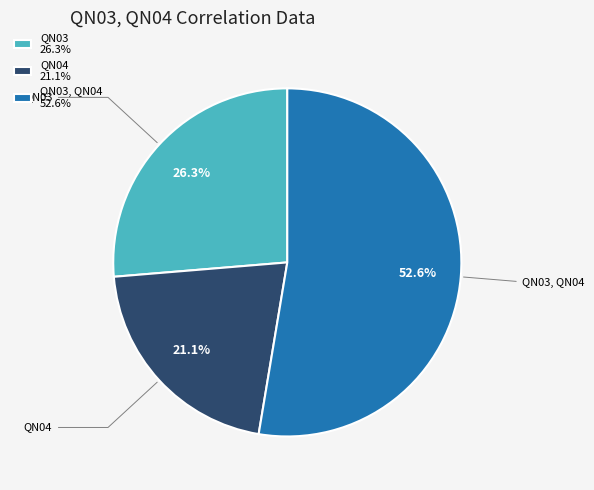

Combined, do QN04 21.1% and QN03 26.3% account for over 50%?

No